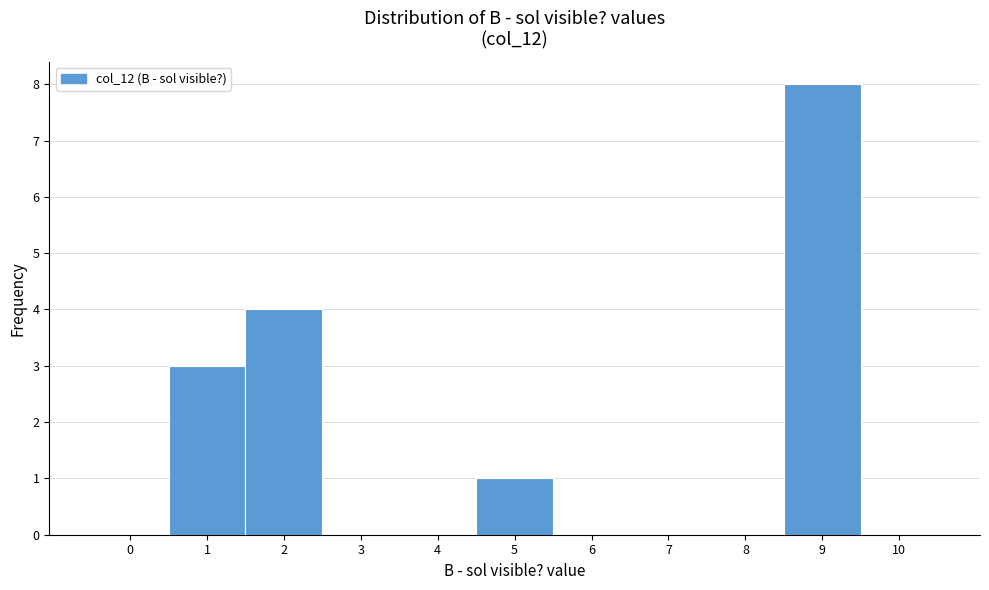

Over which range of the x-axis is the bar tallest?

8.5 to 9.5